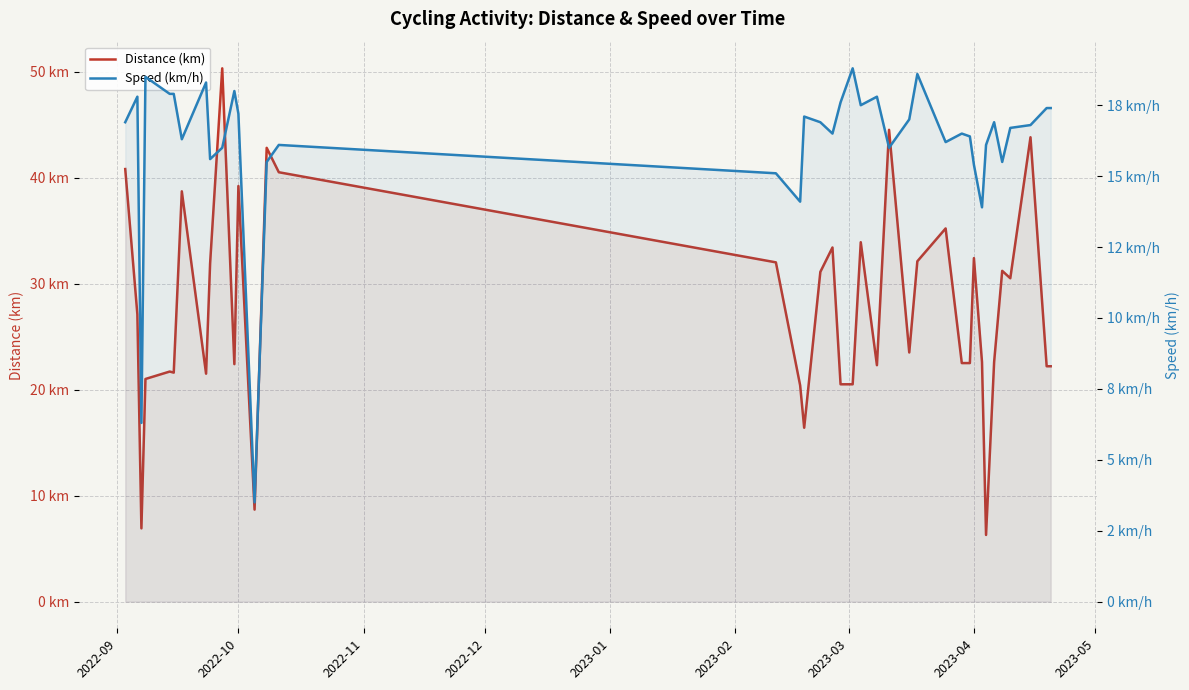

How many values in the Distance (km) series are below 27?

20